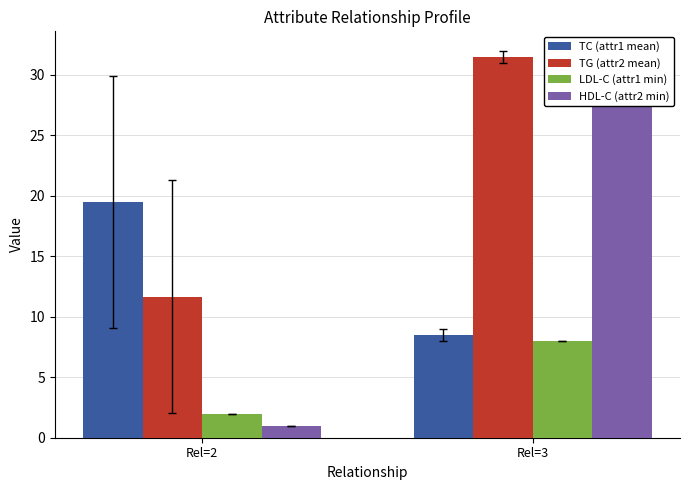

Between Rel=3 and Rel=2, which is larger?

Rel=2